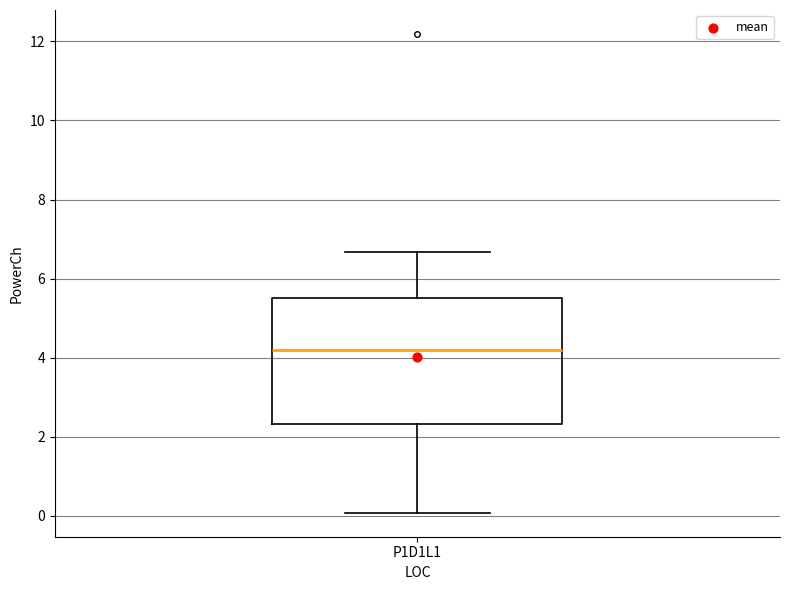

Transcribe this box plot: give where the median line is, the range the box spans, and where the two whiskers end, as read against the y-axis. The values are not printed on the chart, so give them approximately, as read against the axis.

median 4.2, box 2.4 to 5.6, whiskers 0.0 to 6.6